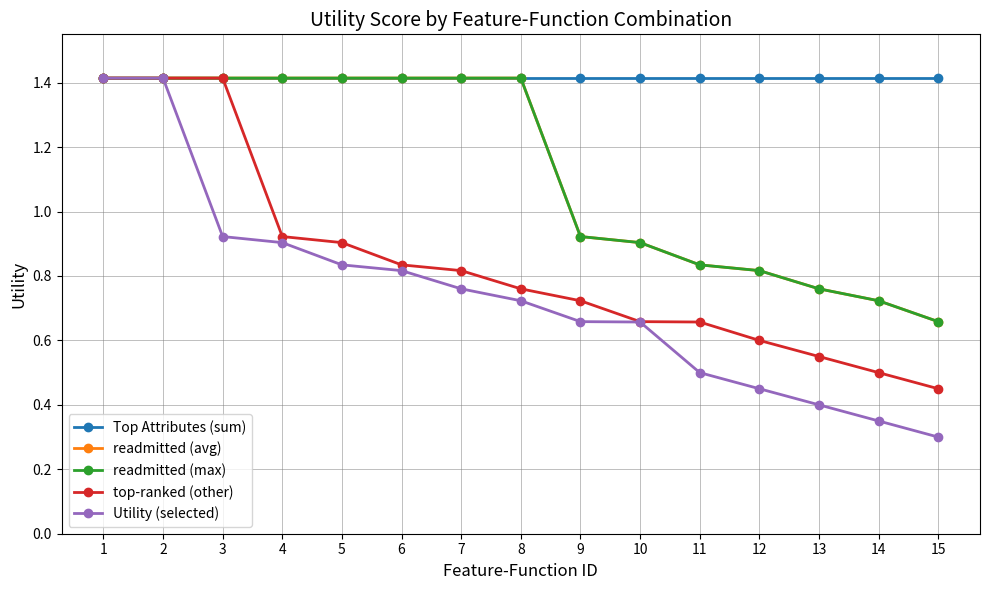

What is the approximate value of Top Attributes (sum) at 8?

1.4